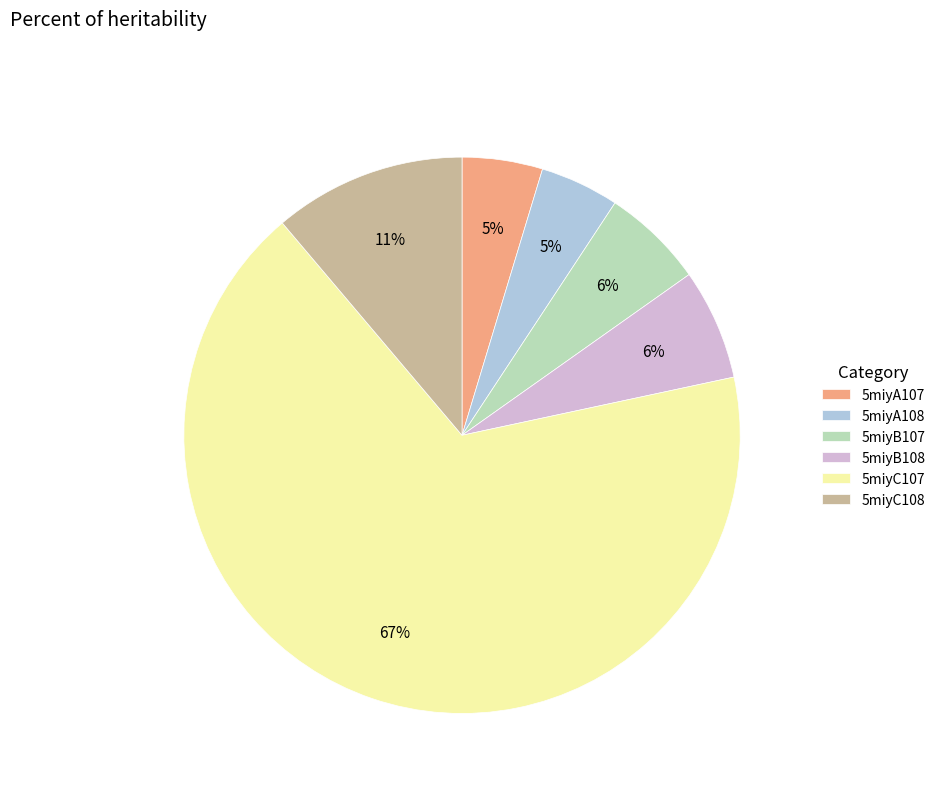

How many slices are in this pie chart?

6